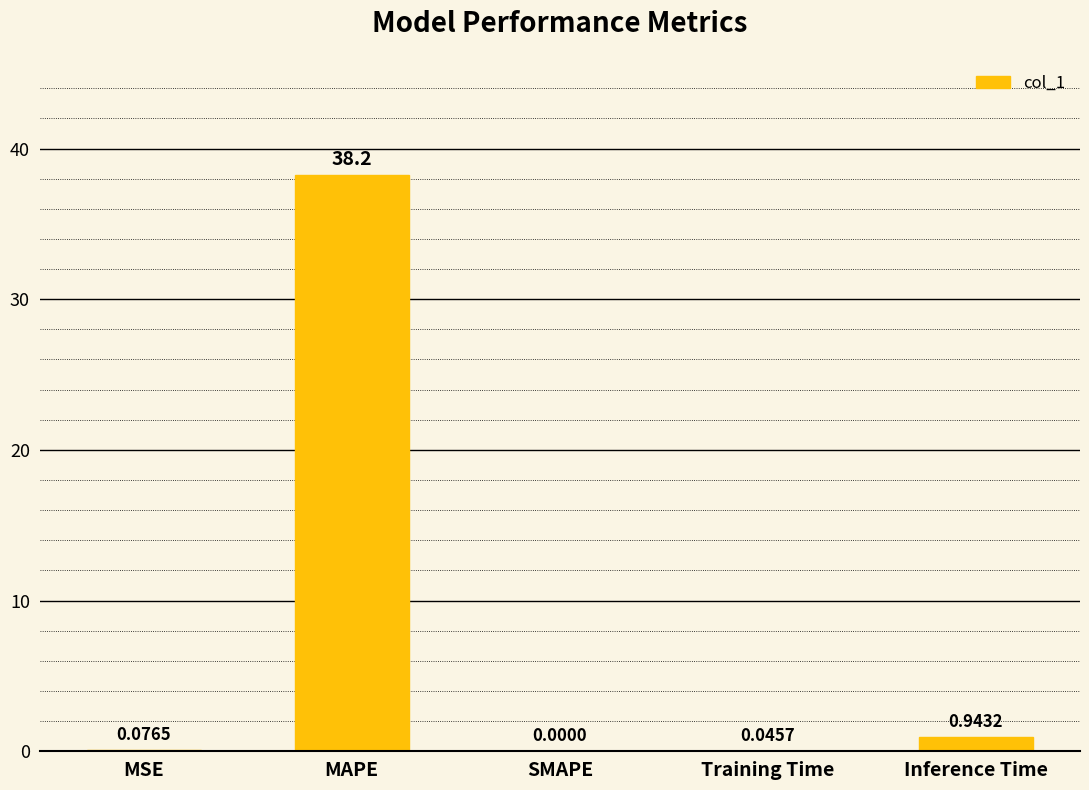

What is the sum of the values at Inference Time and MSE?

1.0